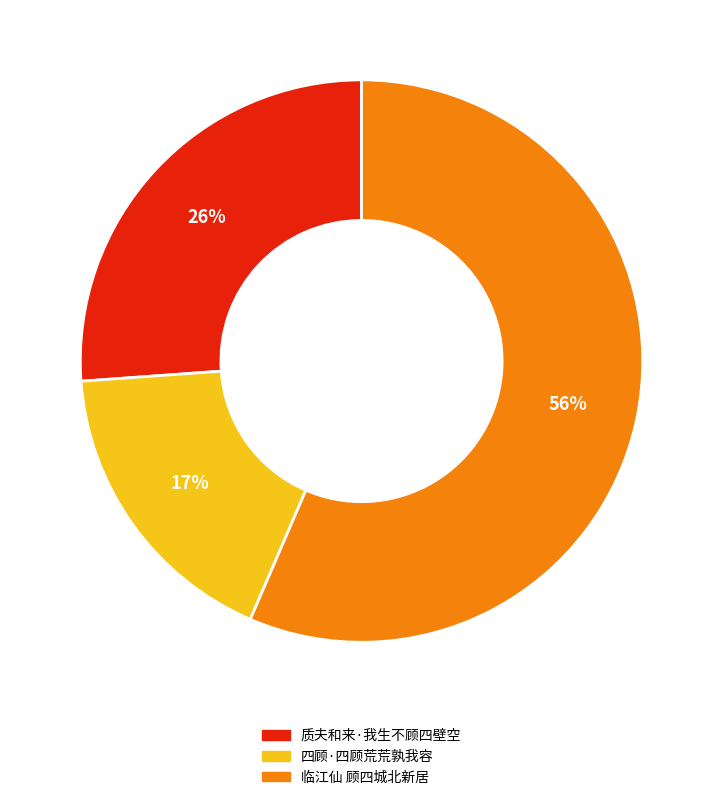

To the nearest percent, what is the difference between the 质夫和来·我生不顾四壁空 and 四顾·四顾荒荒孰我容 slice percentages?

9%